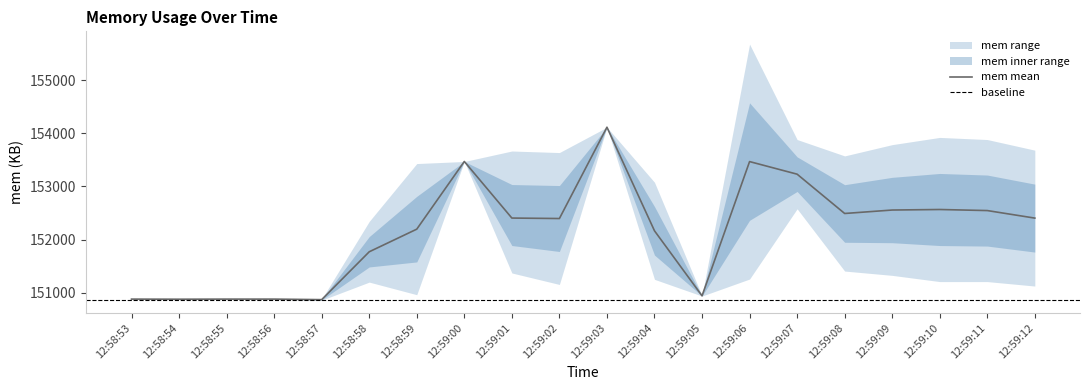

List the series in order of their peak value, lowest first.

mem_mean, mem_lower, mem_upper